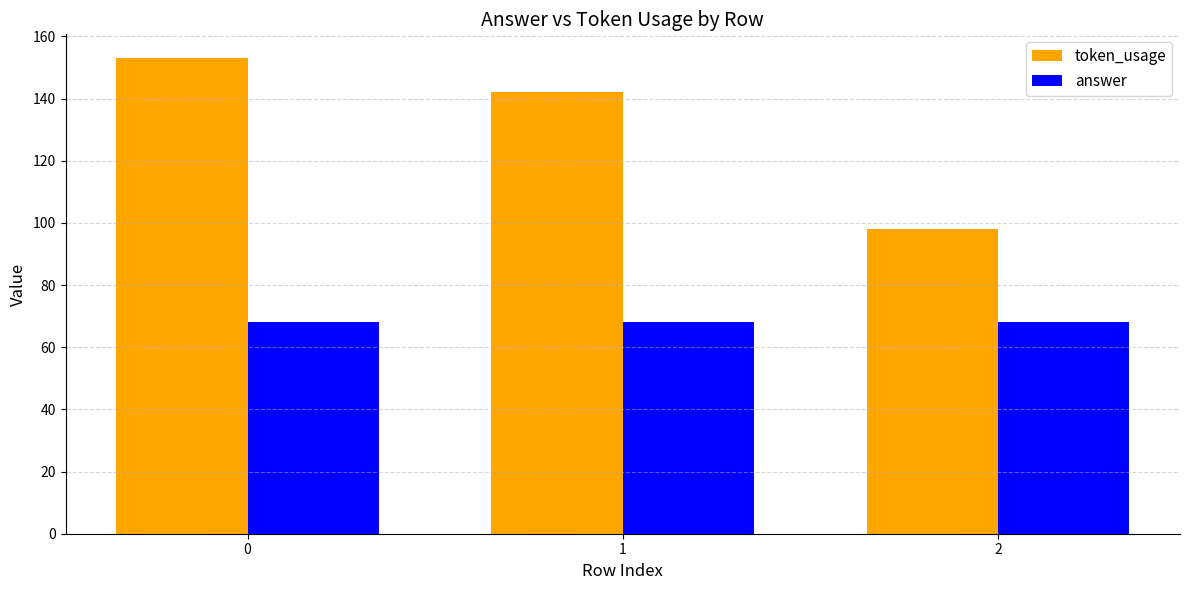

Reading right to left, transcribe all the data shown in this chart.

token_usage: 98	142	153
answer: 68	68	68